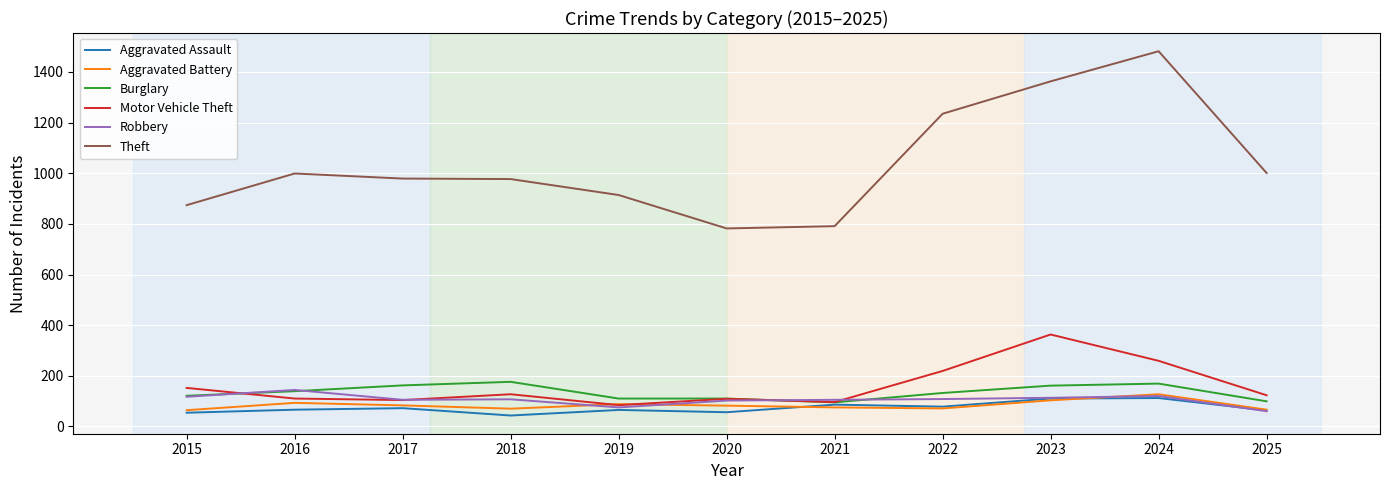

Which series has the largest total across all categories?

Theft